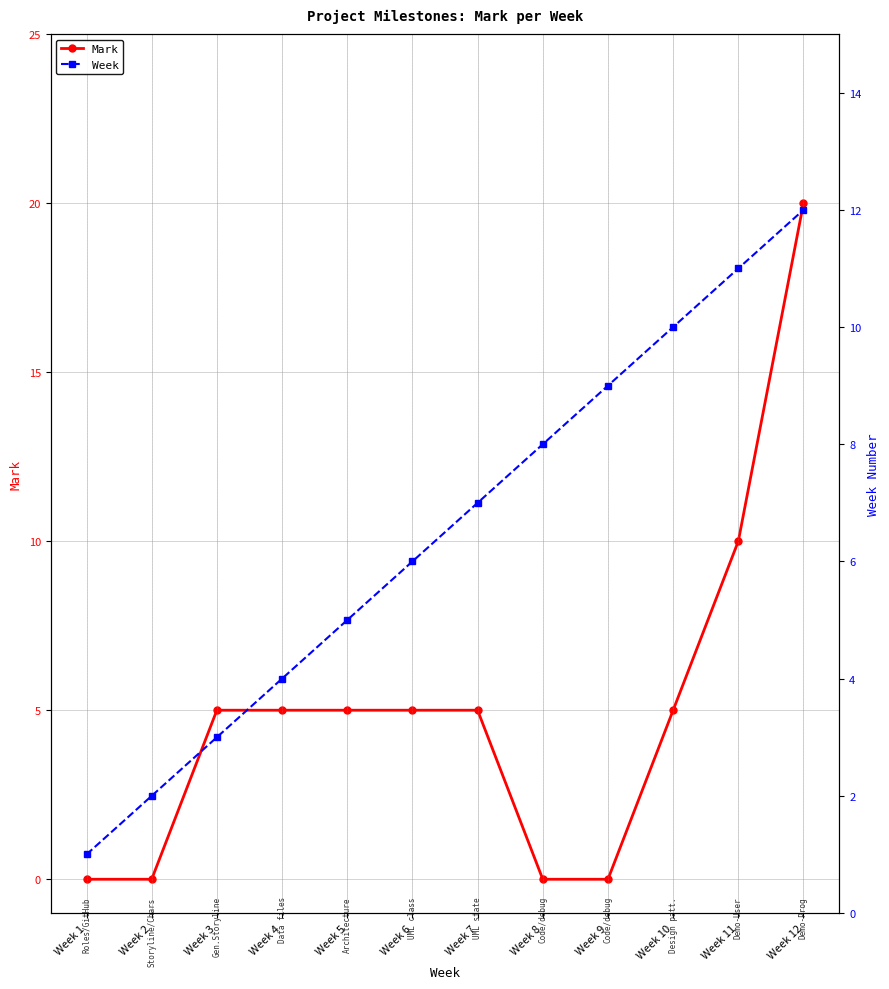

What is the spread (max minus min) of values at Week 4?

1